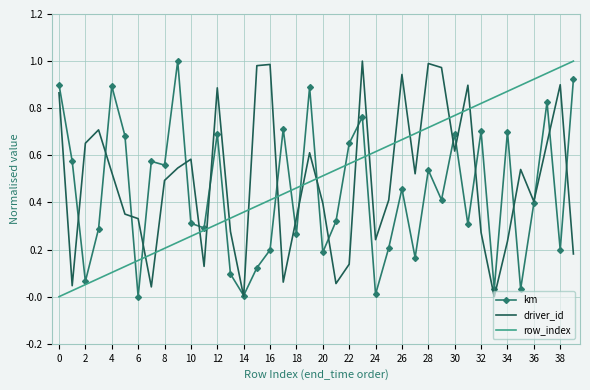

After their last crossing, which series has the higher values: row_index or driver_id?

row_index